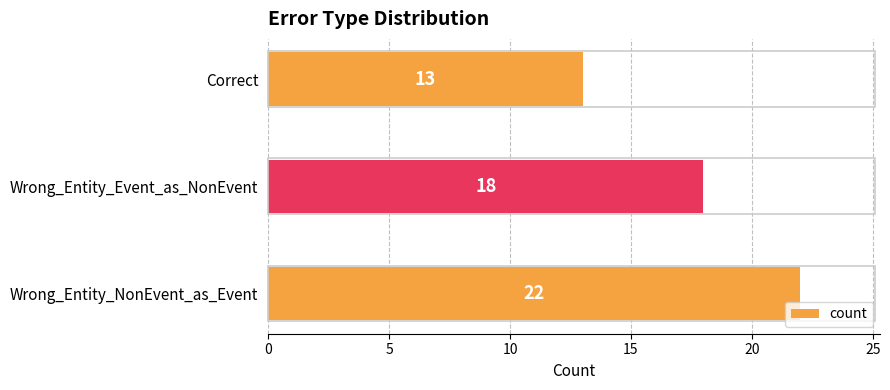

What is the sum of all values?

53